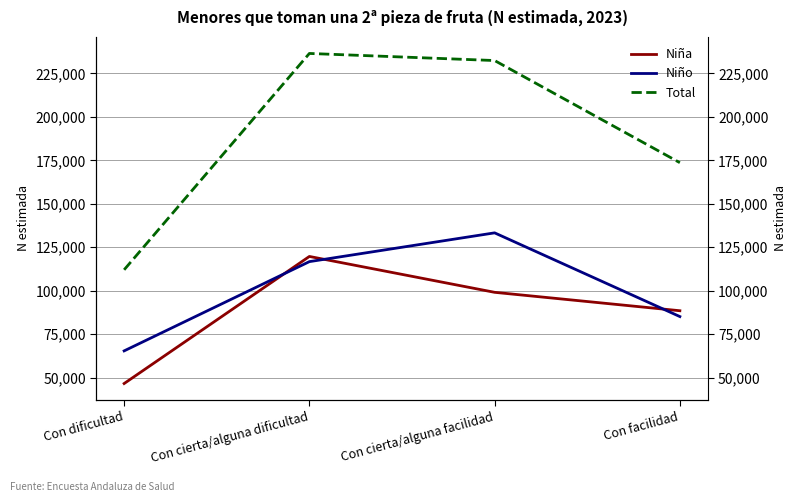

Rank the series by their maximum value, from lowest to highest.

Niña, Niño, Total